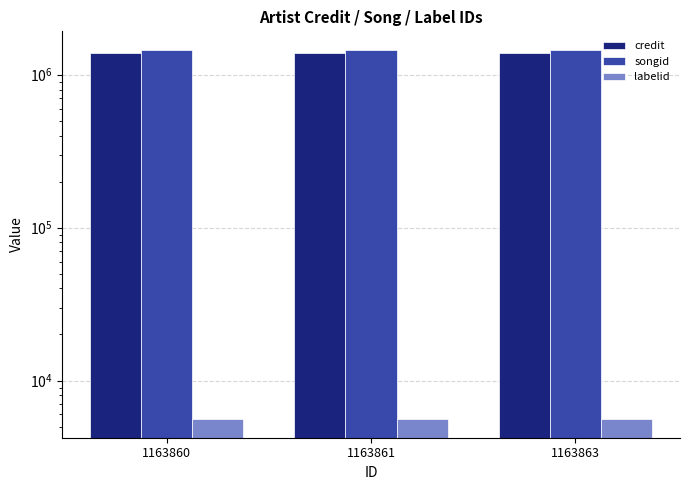

Rank the series by their maximum value, from highest to lowest.

songid, credit, labelid